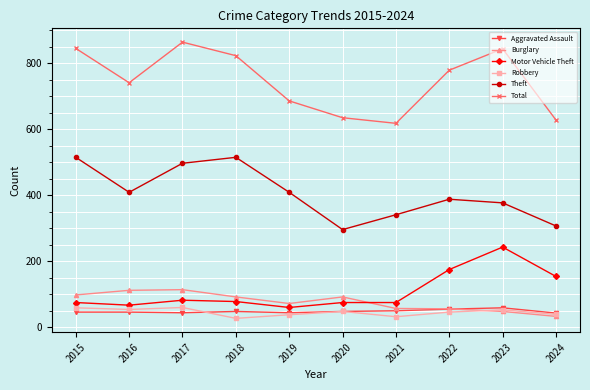

What are all the series names shown in the legend?

Aggravated Assault, Burglary, Motor Vehicle Theft, Robbery, Theft, Total